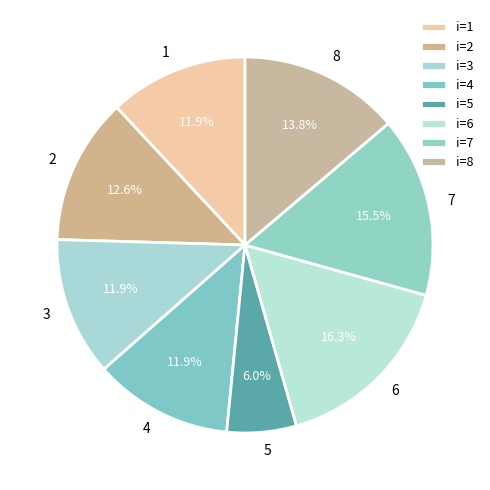

Does 2 represent more than half of the total?

No